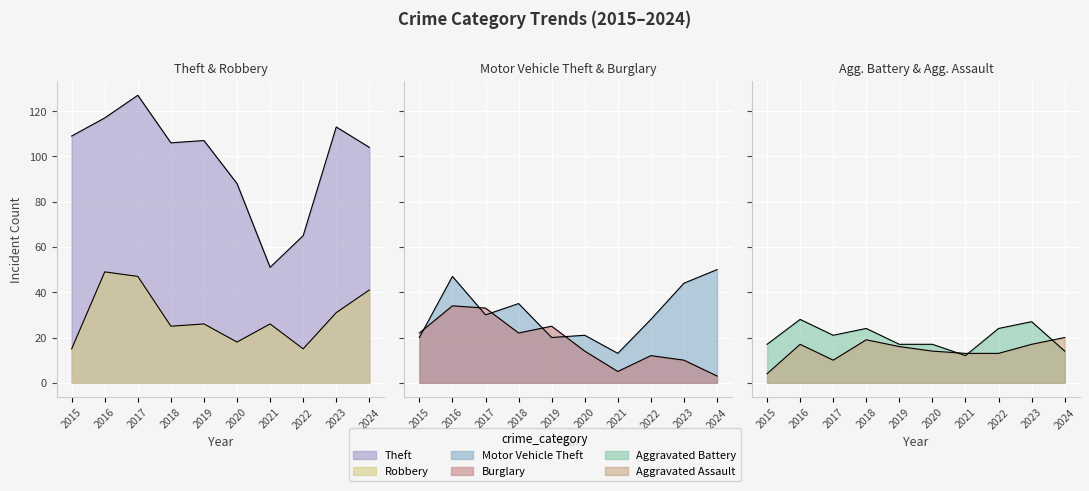

What are all the series names shown in the legend?

Theft, Robbery, Motor Vehicle Theft, Burglary, Aggravated Battery, Aggravated Assault